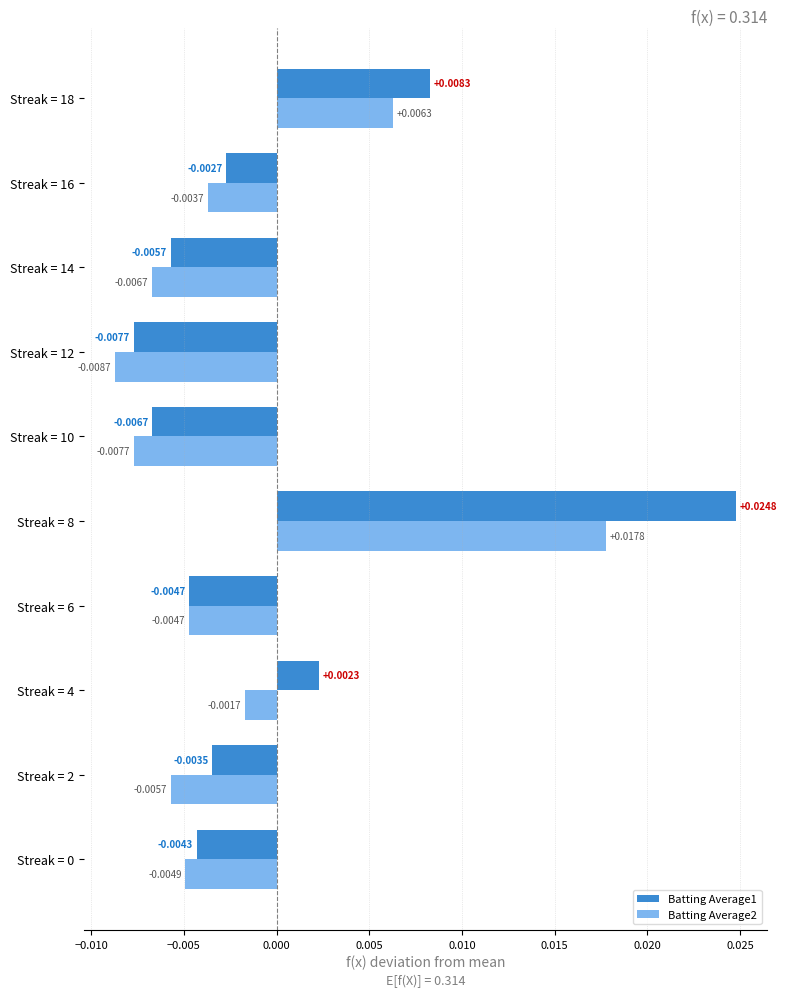

Which category has the lowest value across all series?

Streak = 12